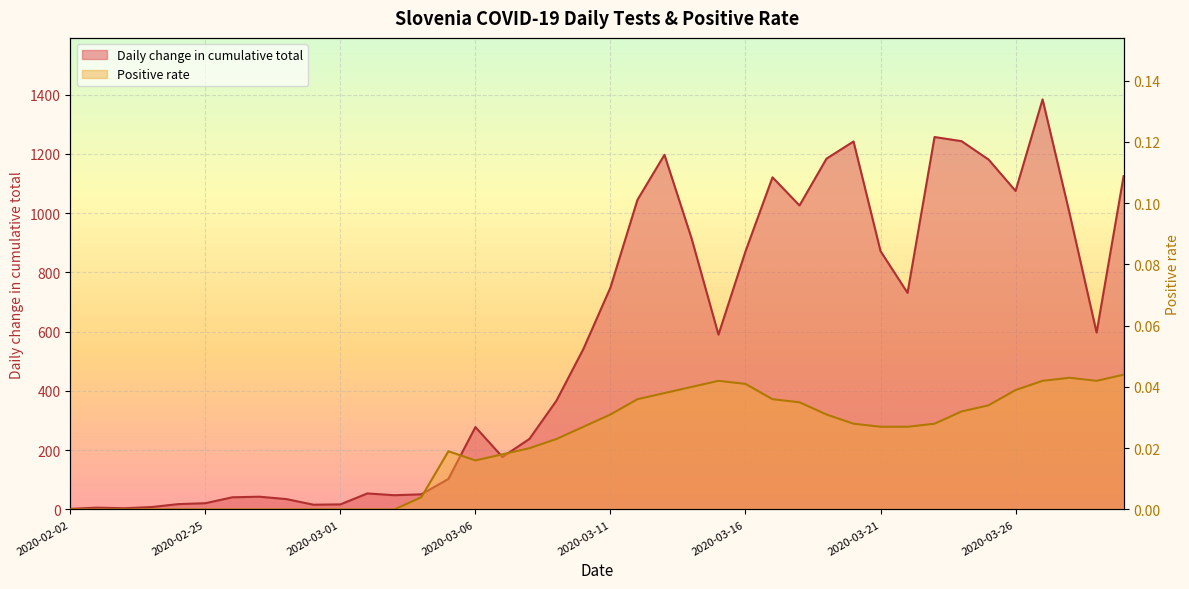

What is the difference between the Daily change in cumulative total values at 2020-03-11 and 2020-03-22?

18.0